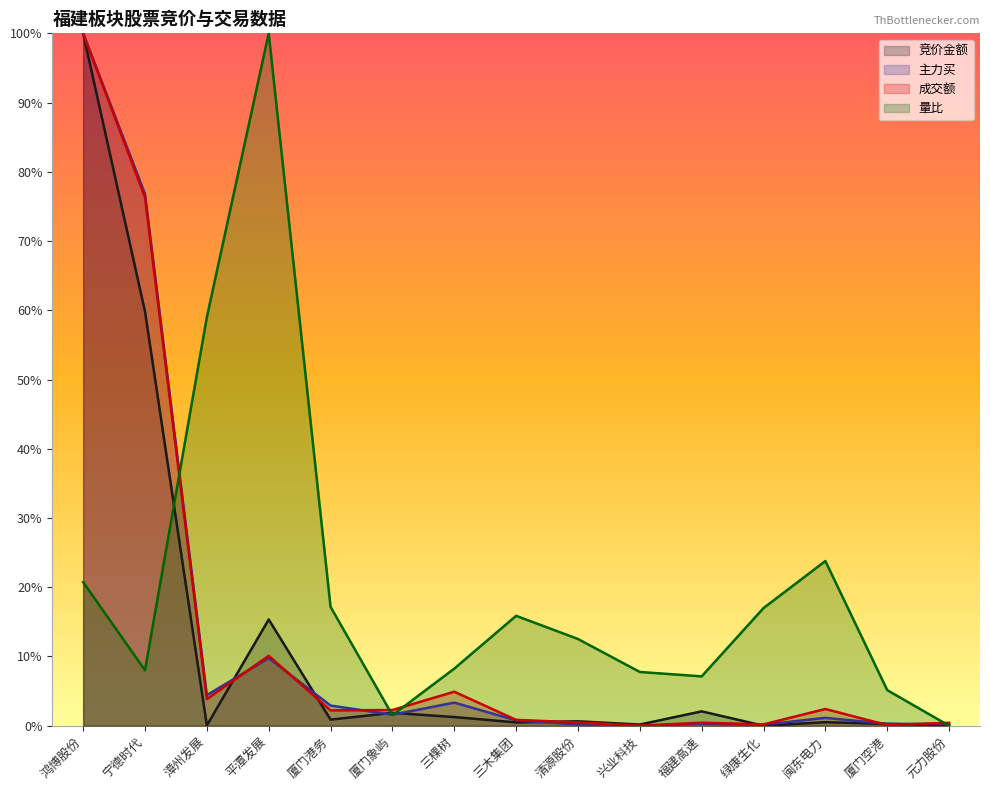

The value of 主力买 at 厦门象屿 is 0.0. True or false?

False